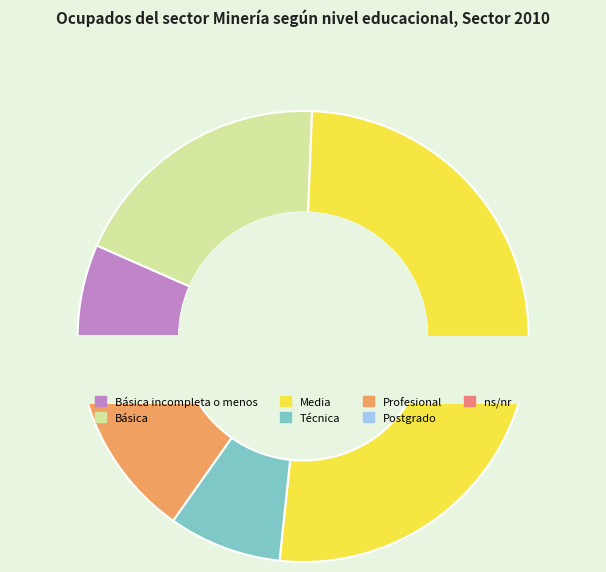

Is ns/nr the majority of the pie?

No